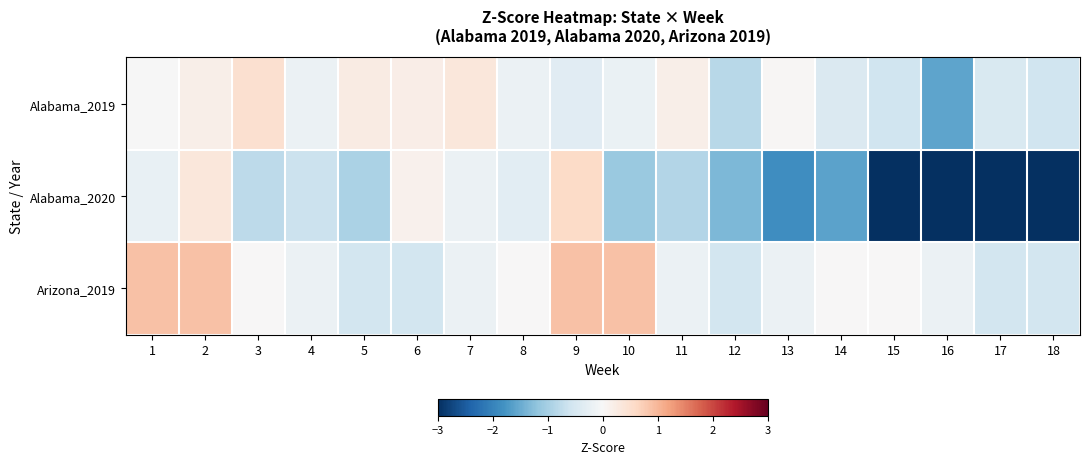

Which series changed the most between 7 and 13?

Alabama_2020